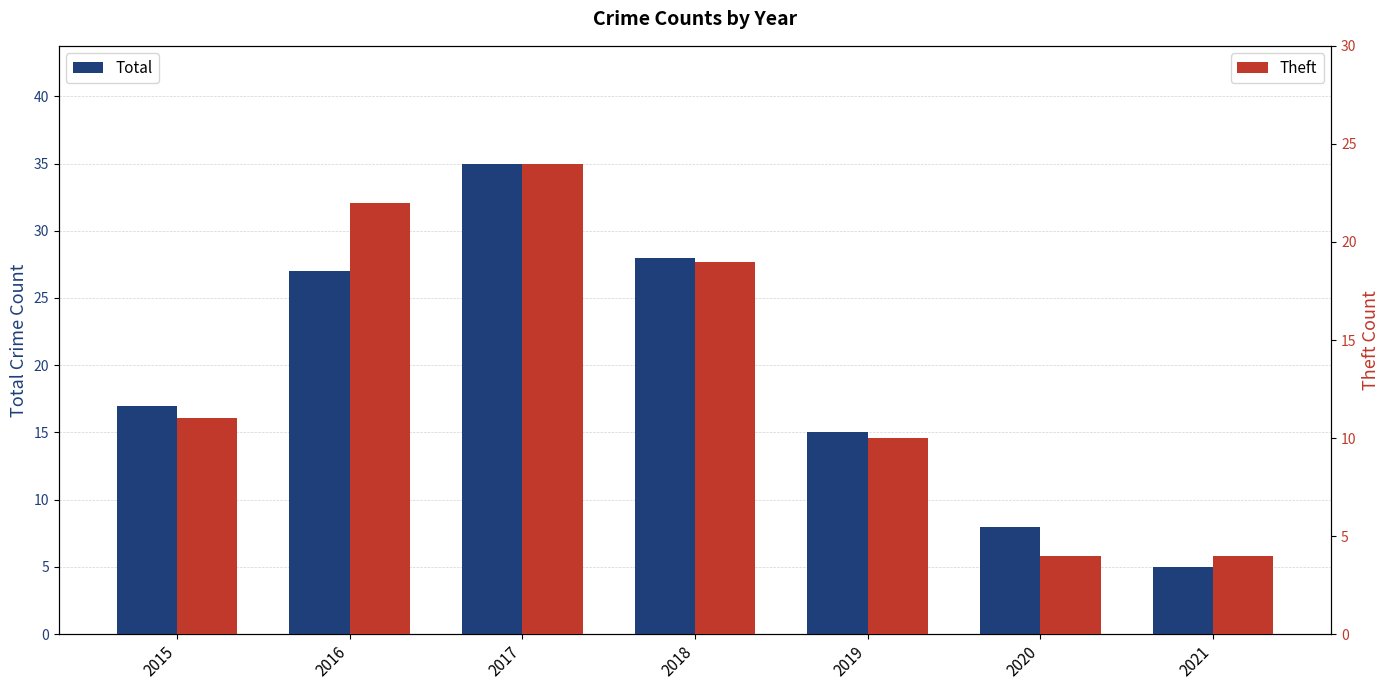

Rank the series by their average value, from lowest to highest.

Theft, Total